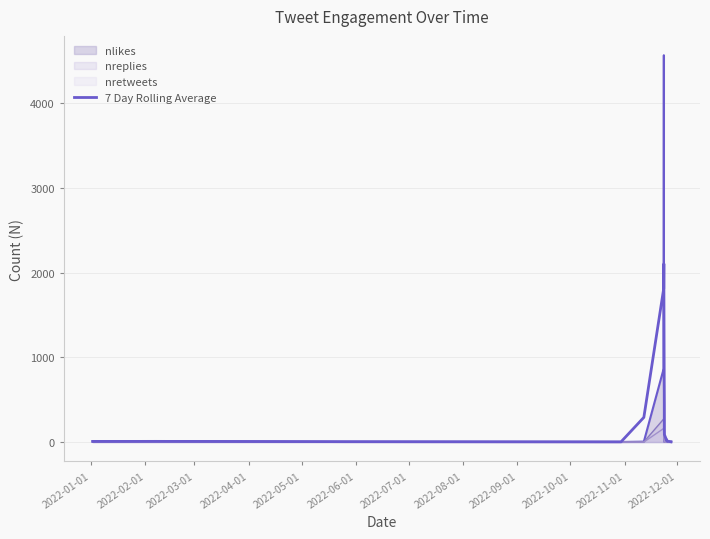

How many lines are shown in the chart?

4